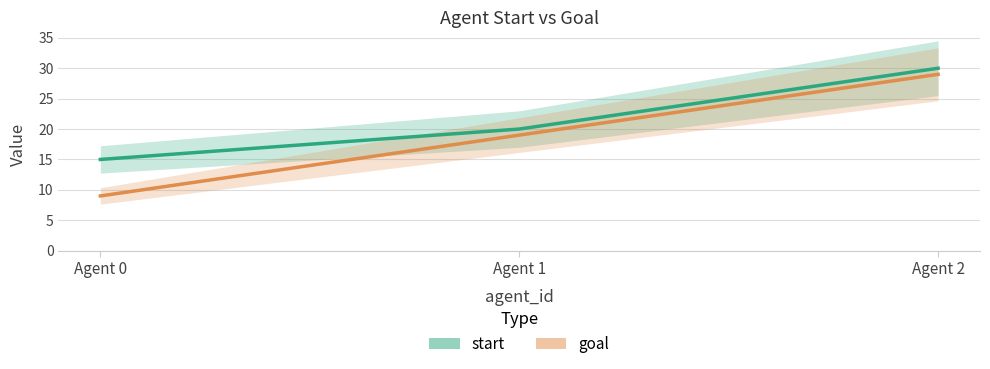

Which series has the widest spread of values?

goal